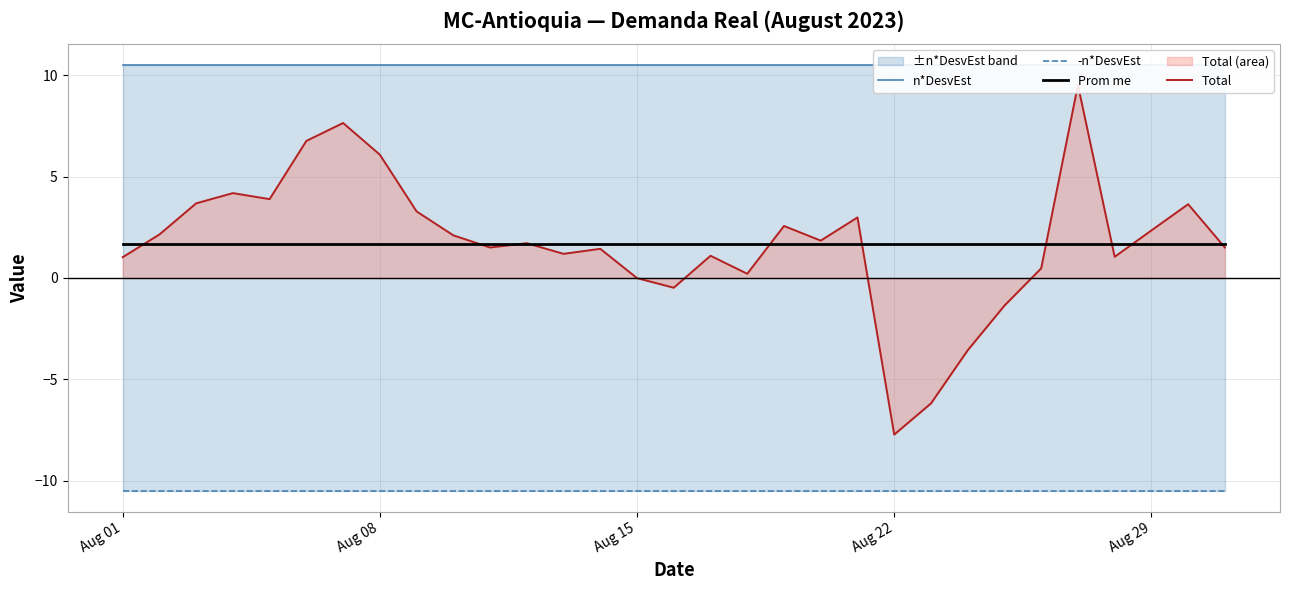

Which series has the largest total across all categories?

n*DesvEst